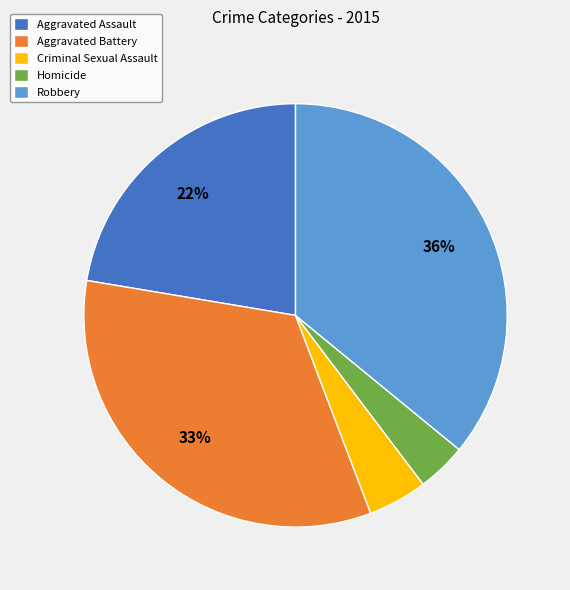

Which slice is the largest?

Robbery